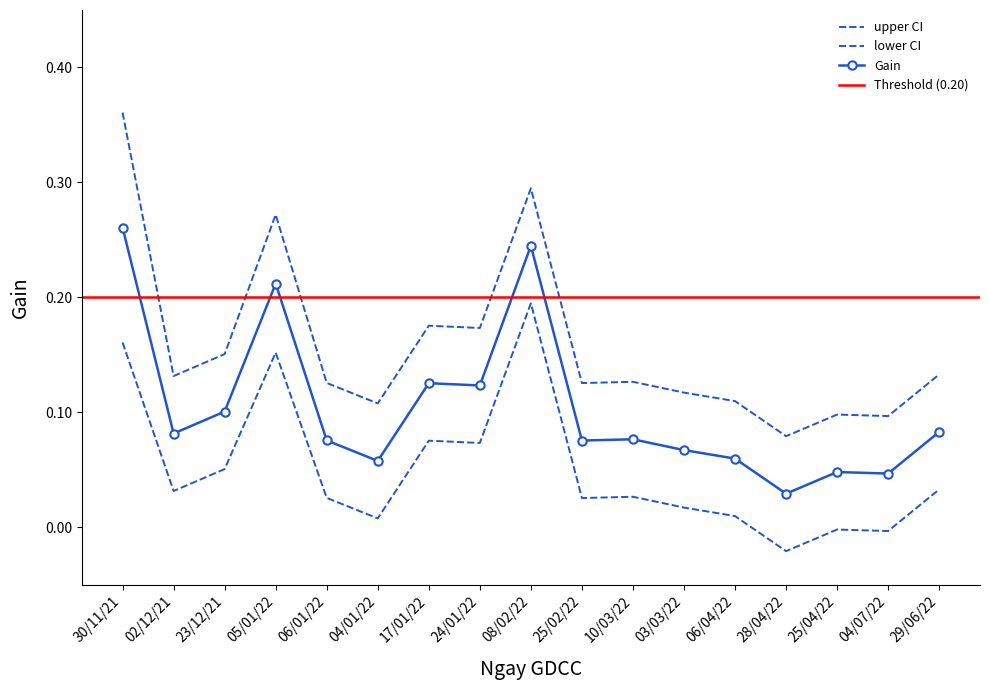

What is the spread (max minus min) of values at 24/01/22?

0.1